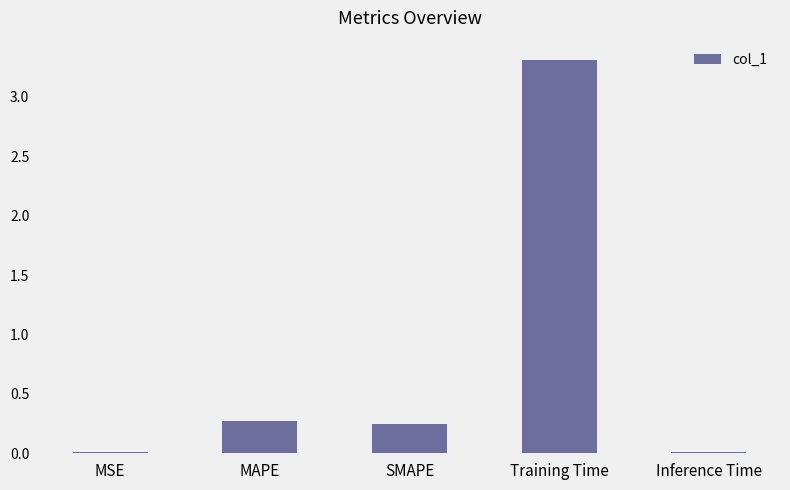

Which category has the highest value across all series?

Training Time